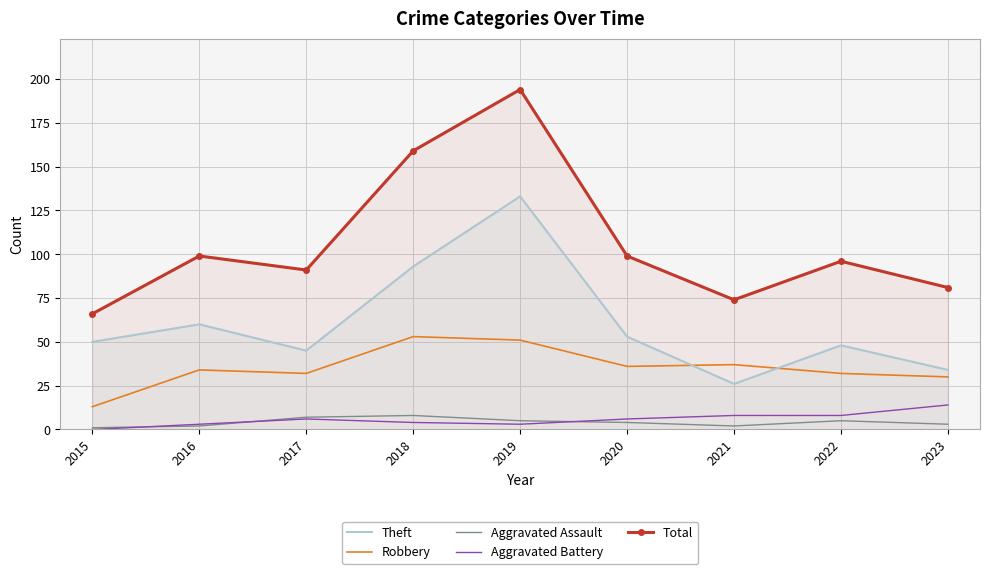

Which series has the largest range (max minus min)?

Total